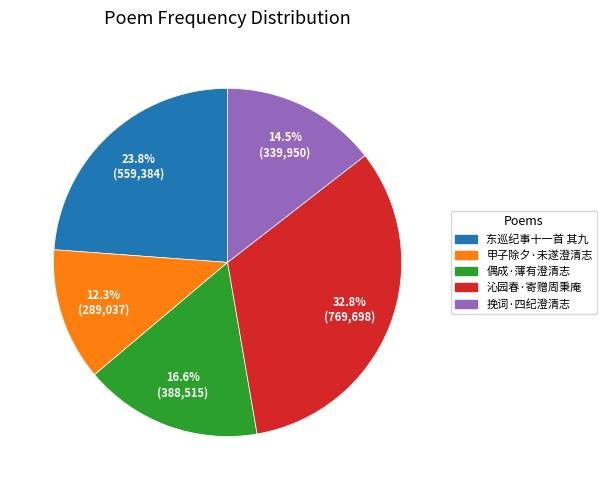

Does any single category account for the majority?

No